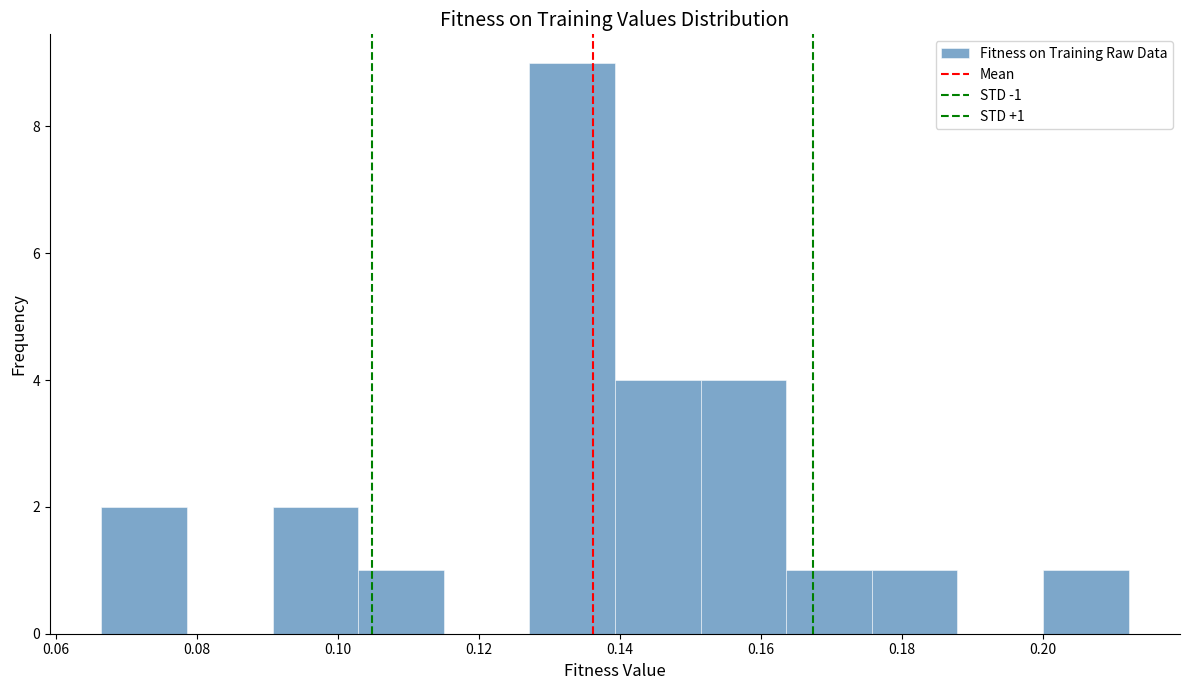

Which range on the x-axis has the tallest bar?

0.128 to 0.140